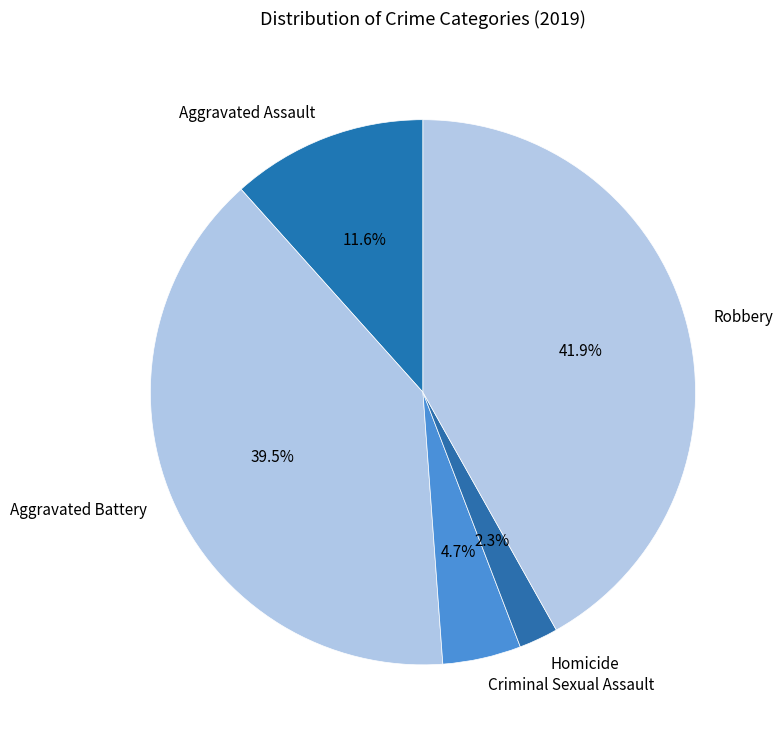

Which has a higher value, Homicide or Criminal Sexual Assault?

Criminal Sexual Assault